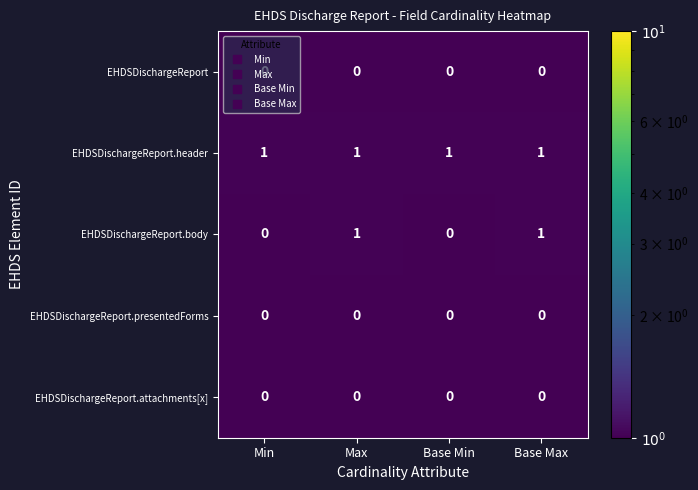

Which series has the largest range (max minus min)?

EHDSDischargeReport.body